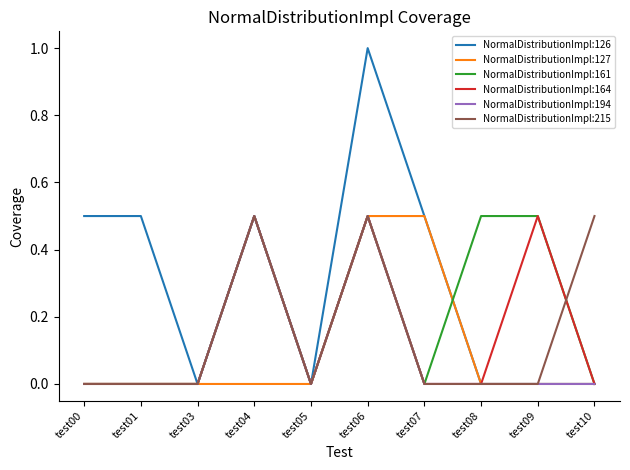

The NormalDistributionImpl:161 series shows 0.3 at test00. True or false?

False